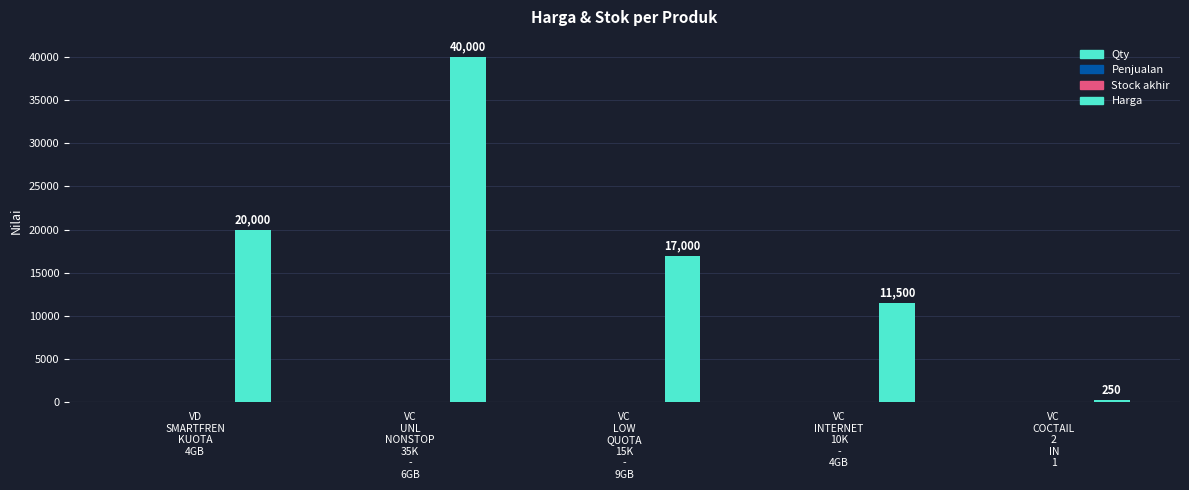

How many bars are there in total?

5